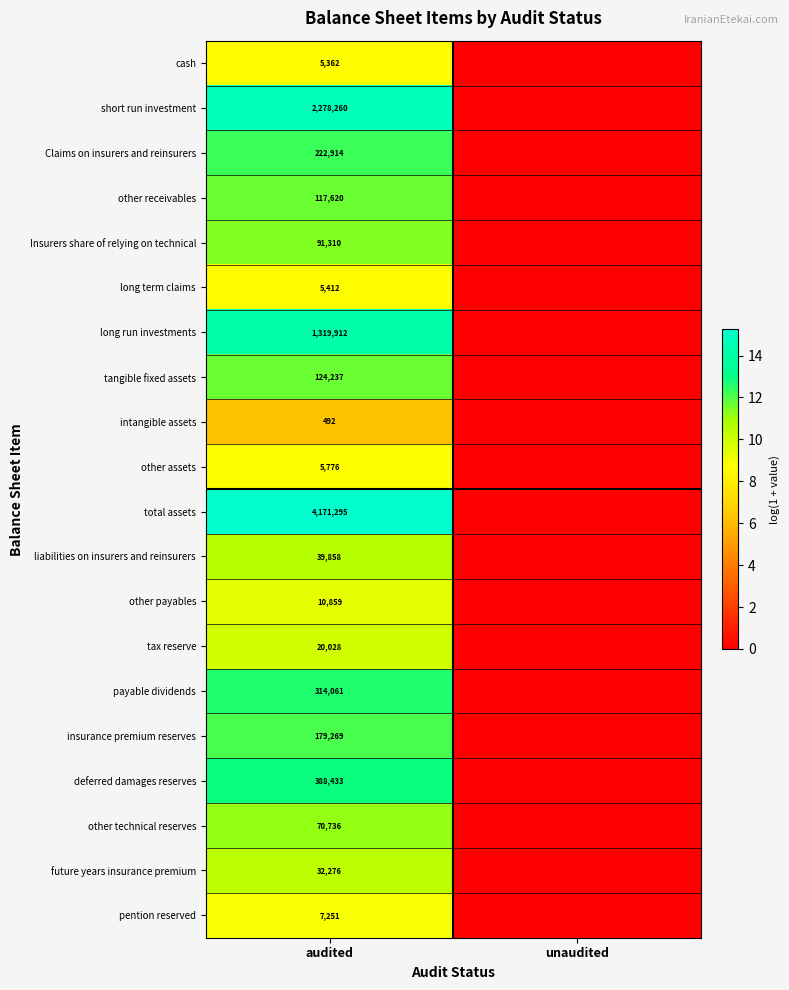

The value of payable dividends at audited is 314061. True or false?

True